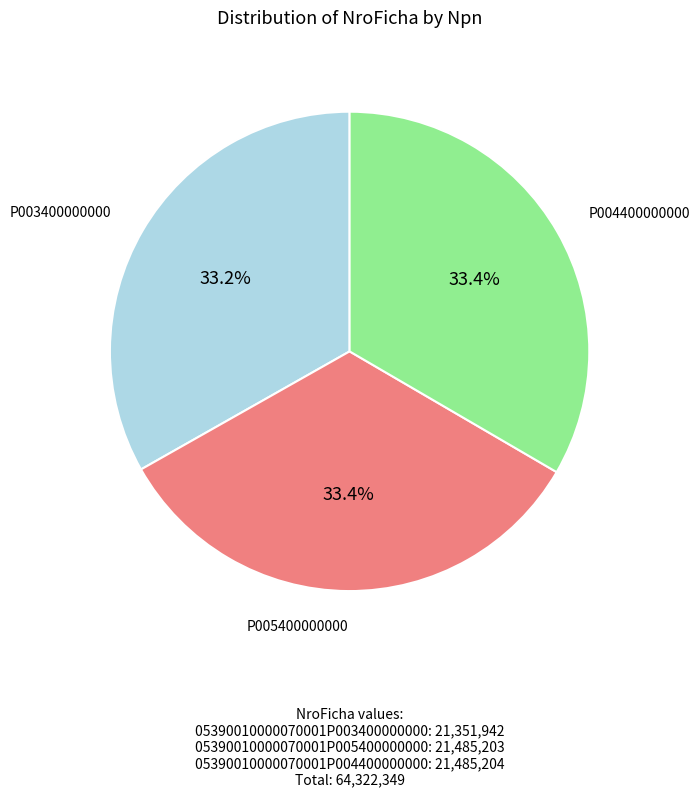

Is the sum of P005400000000 and P003400000000 greater than half?

Yes